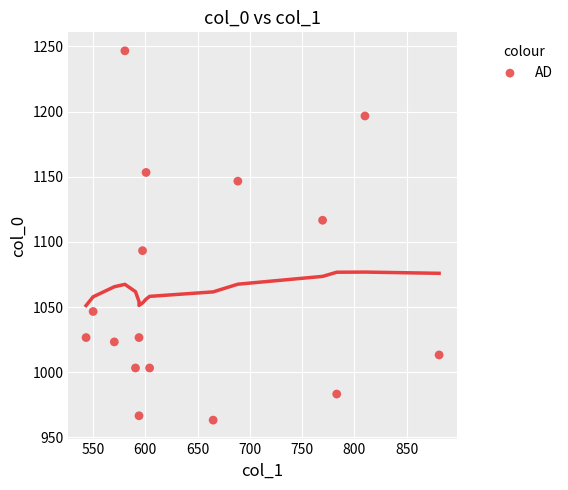

What is the range of Y values (max minus min)?

283.3